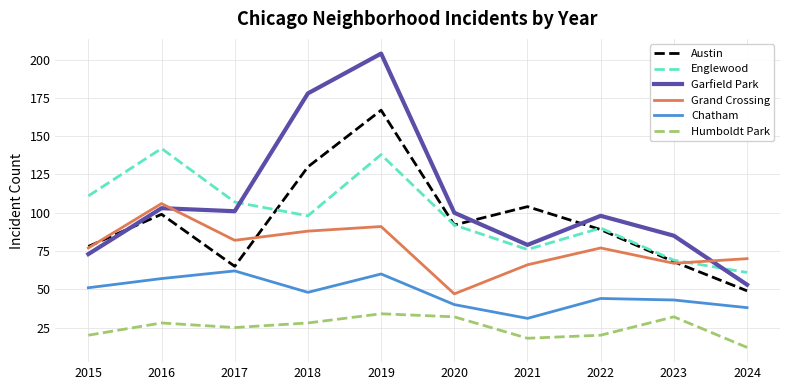

True or false: Garfield Park has a value of 178 at 2018.

True